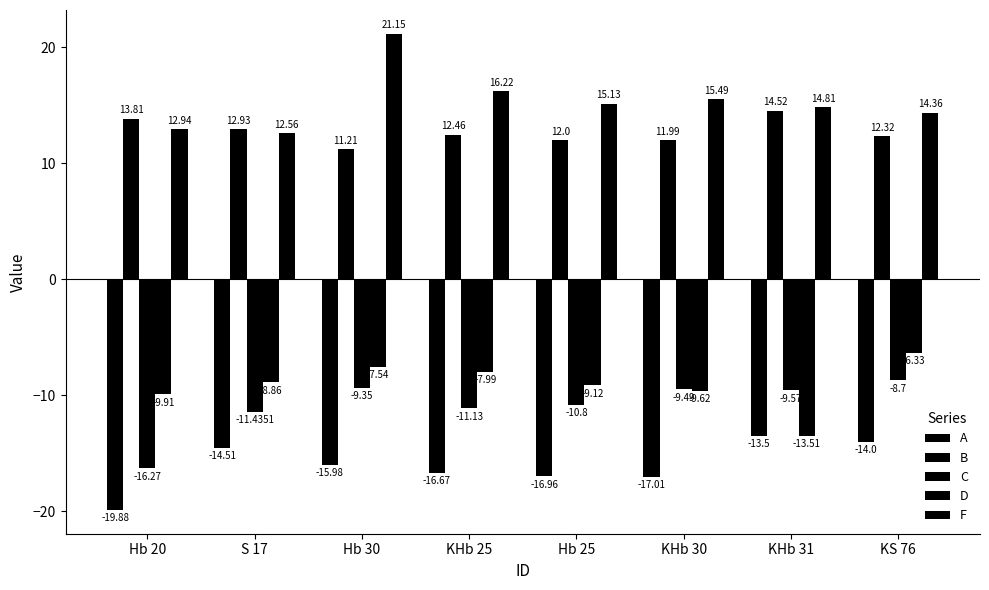

The C series shows -9.3 at Hb 30. True or false?

True